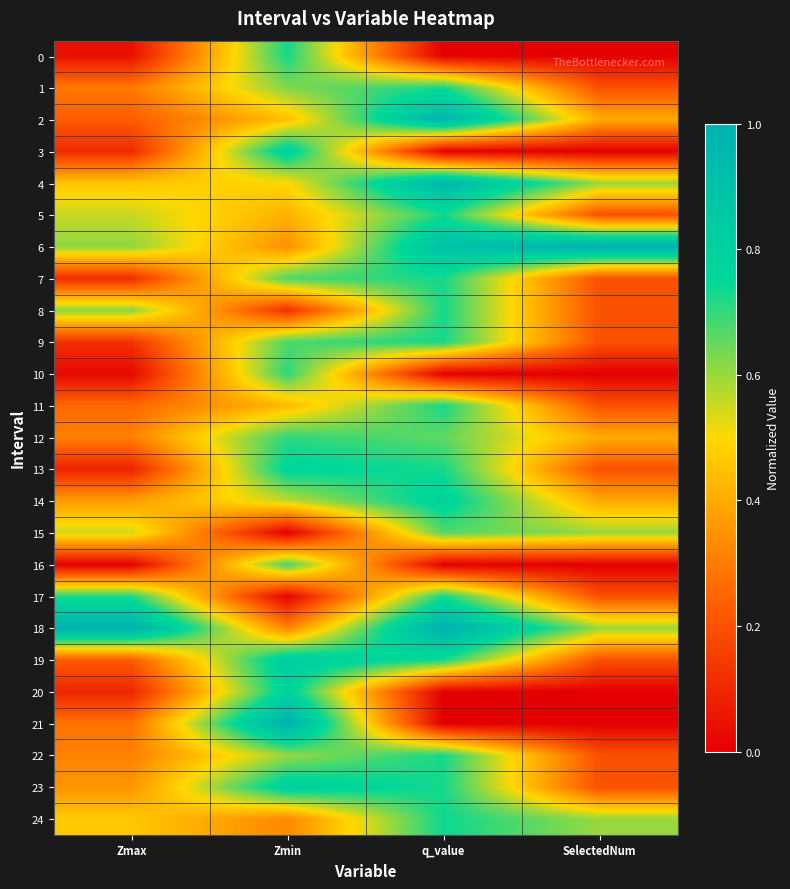

Which has a higher value, SelectedNum or q_value?

SelectedNum